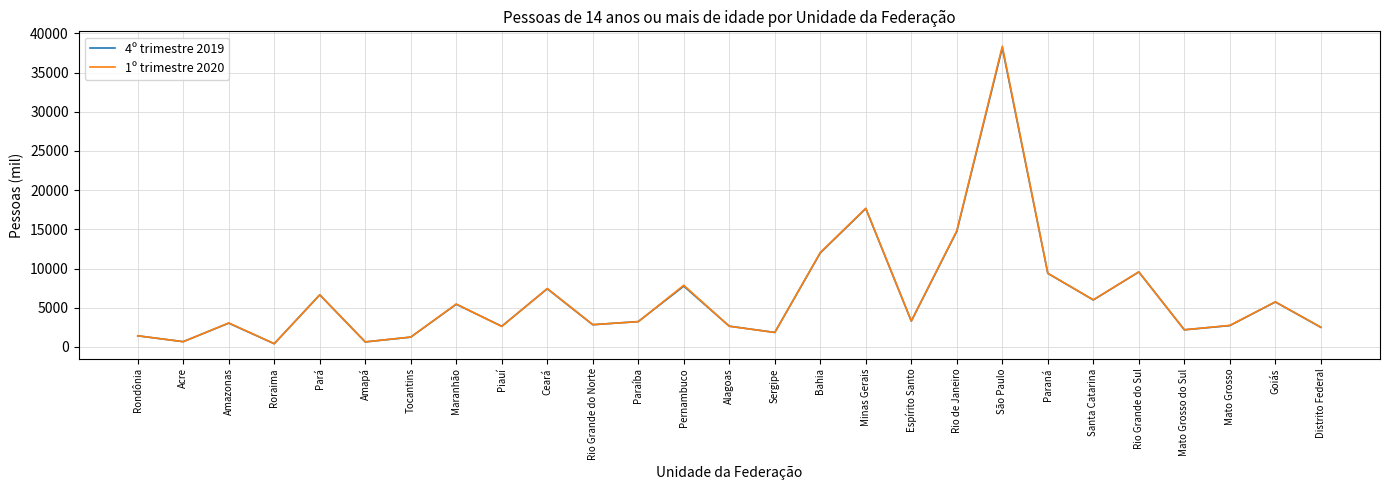

Is the value of 4º trimestre 2019 at Minas Gerais greater than the value of 1º trimestre 2020 at Acre?

Yes